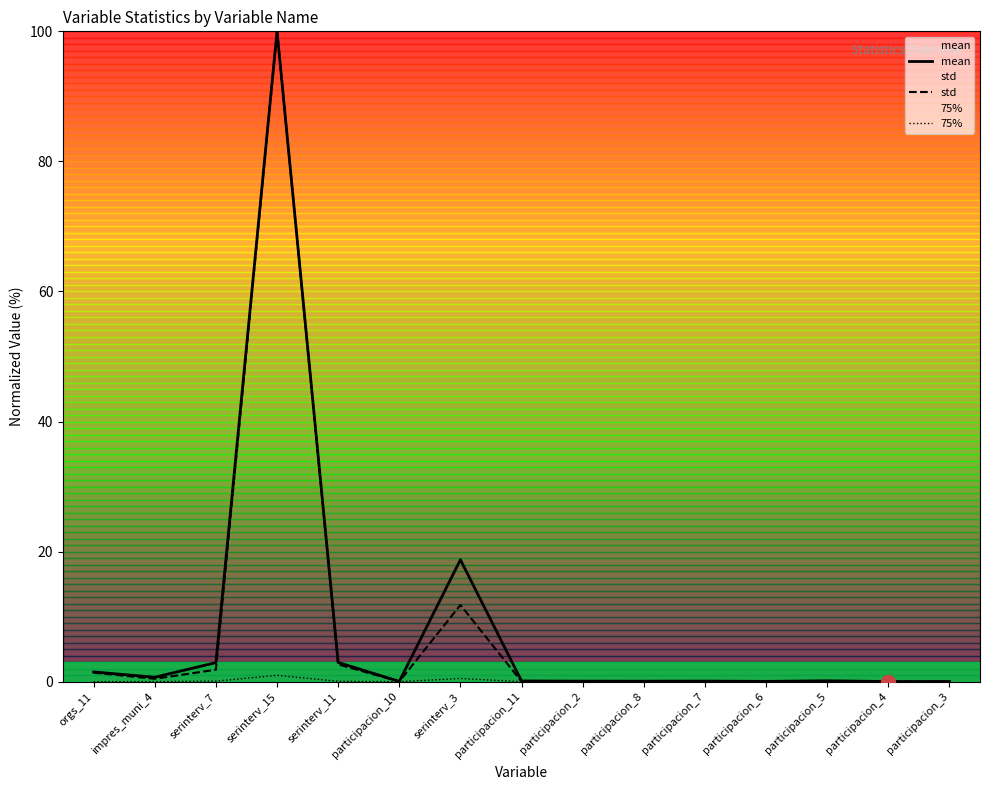

Reading left to right, list all the values displayed in this chart.

mean: 1.5	0.7	2.9	100.0	3.0	0.0	18.8	0.1	0.1	0.1	0.1	0.0	0.1	0.0	0.0
std: 1.4	0.4	1.8	100.0	2.7	0.0	11.8	0.0	0.0	0.0	0.0	0.0	0.0	0.0	0.0
75%: 0.0	0.0	0.1	1.0	0.1	0.0	0.5	0.0	0.0	0.0	0.0	0.0	0.0	0.0	0.0